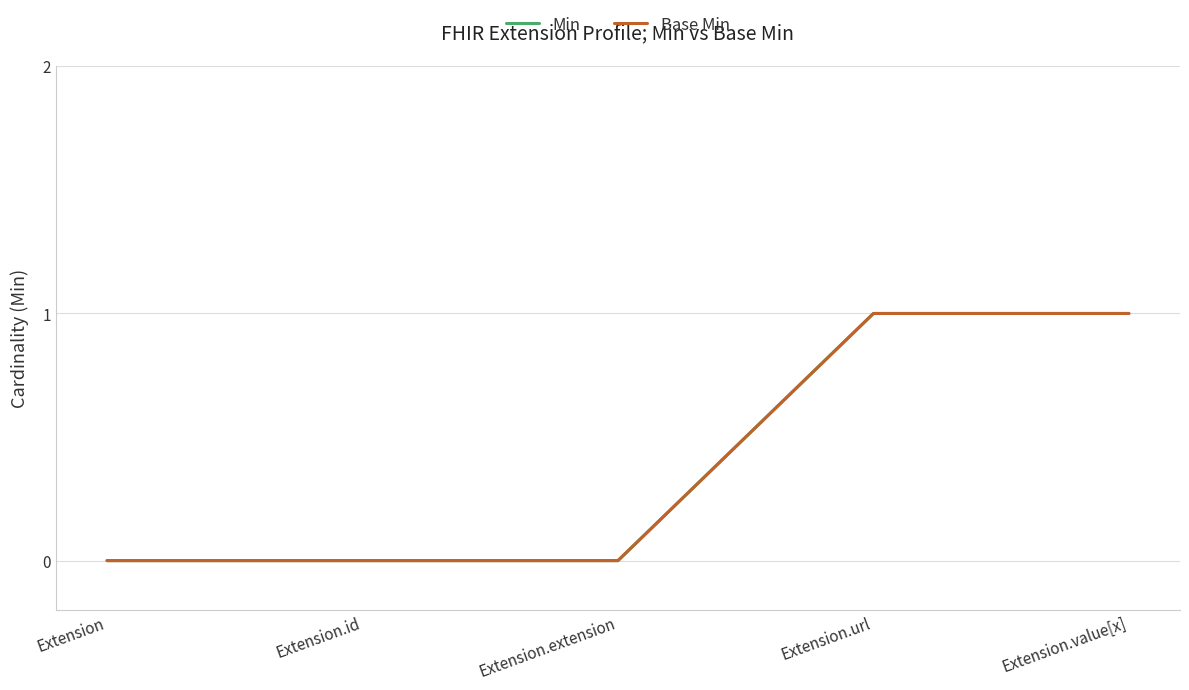

Does the chart have visible grid lines?

Yes